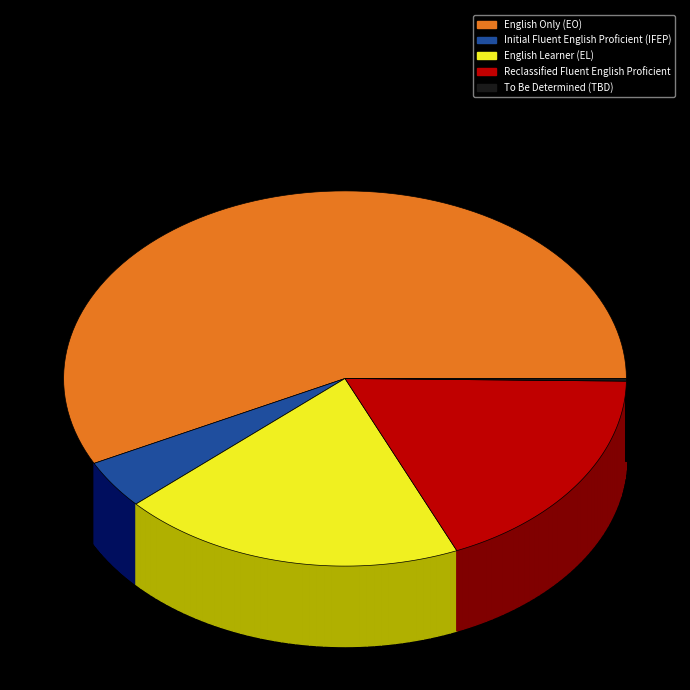

Between English Learner (EL) and To Be Determined (TBD), which is larger?

English Learner (EL)